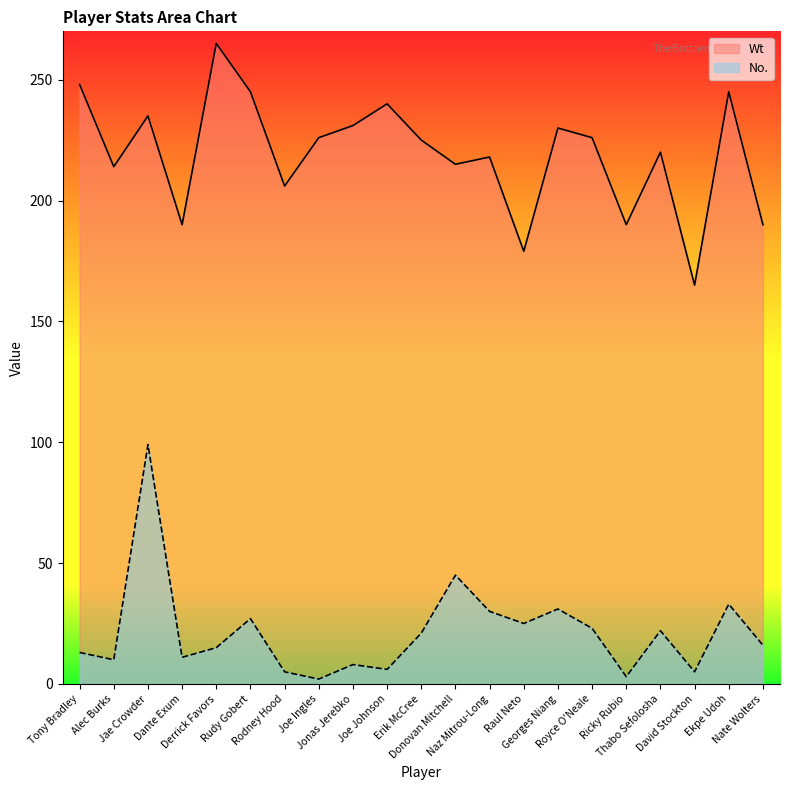

Between Donovan Mitchell and Ekpe Udoh, which series saw the biggest shift?

Wt